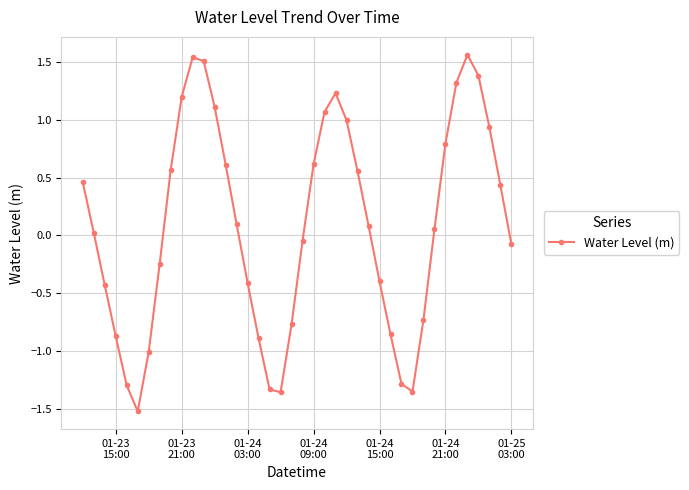

How many interior local valleys (lower than both neighbors) does the data have?

3